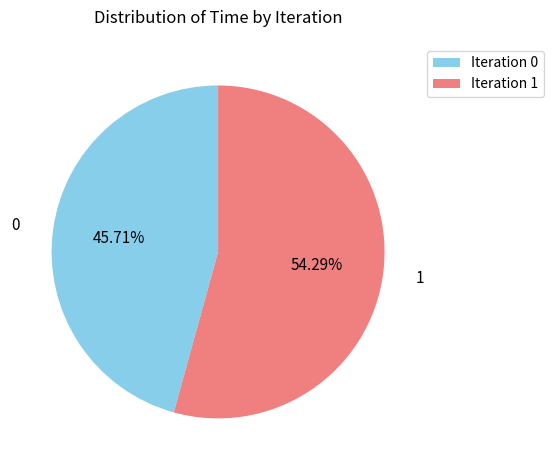

Which slice represents more than half of the pie?

Iteration 1